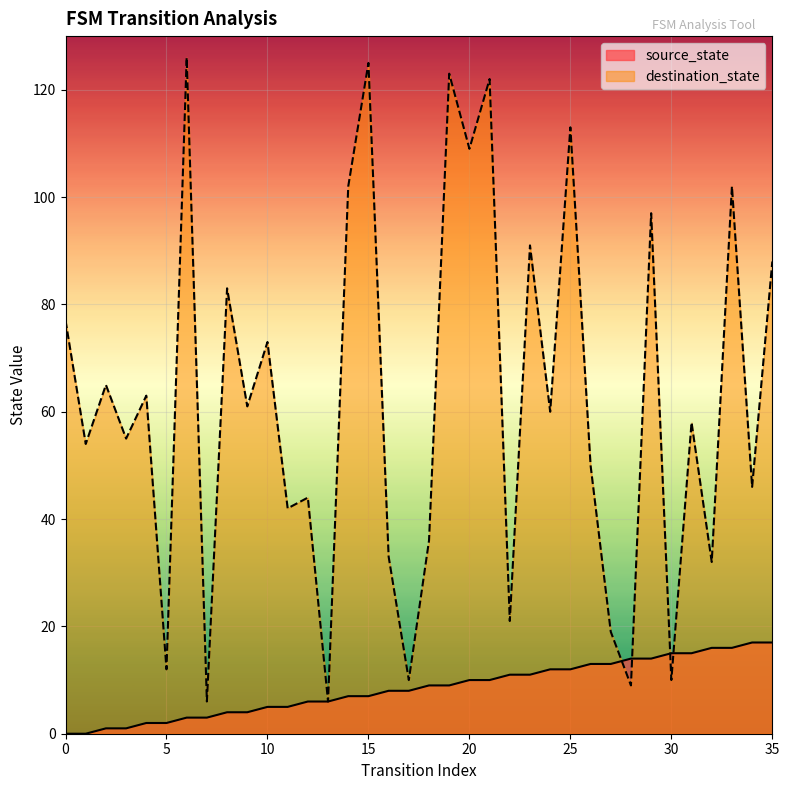

How many lines are shown in the chart?

2